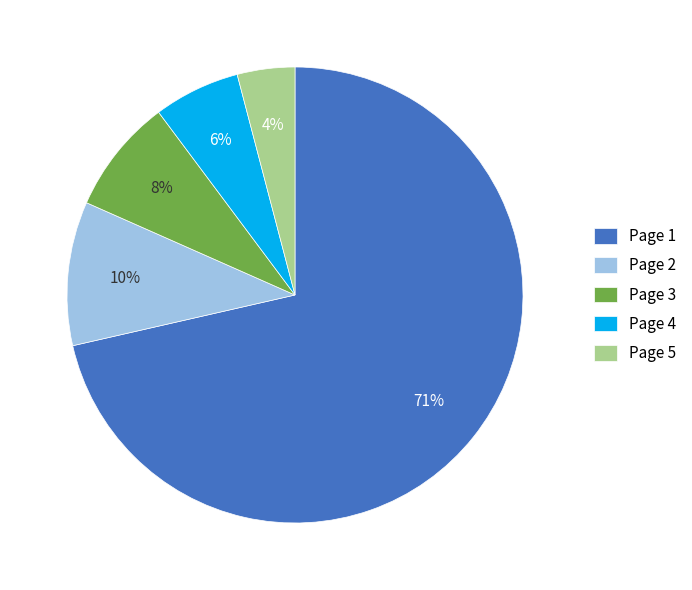

The Page 3 slice represents 8% of the pie. True or false?

True